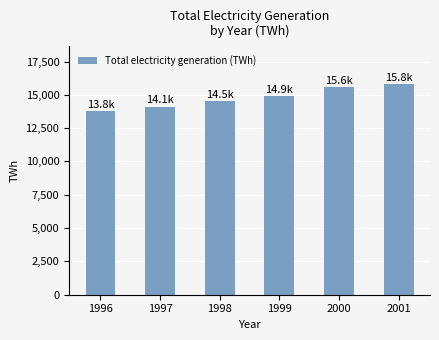

Reading left to right, extract all data points from this chart.

1996=13789.2	1997=14120.5	1998=14502.9	1999=14917.8	2000=15555.5	2001=15788.9